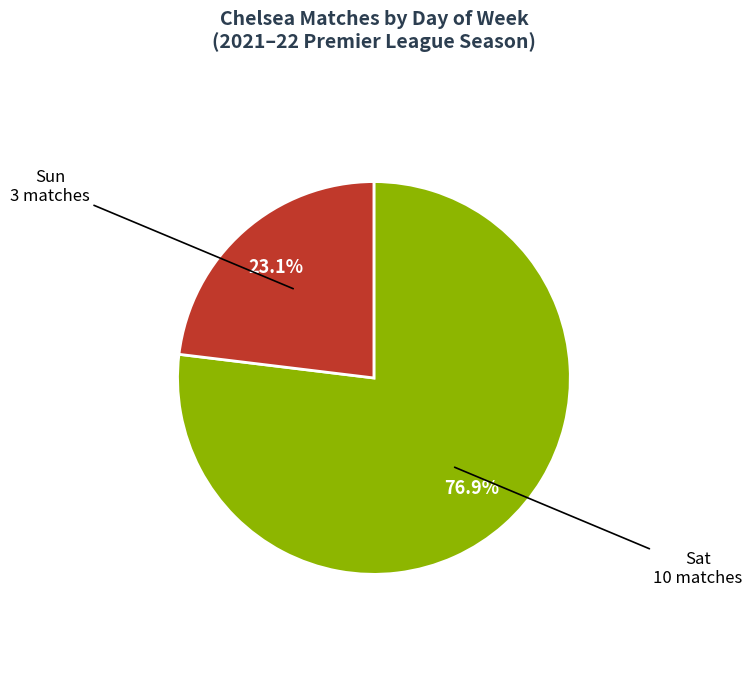

To the nearest percent, what is the average slice percentage?

50%